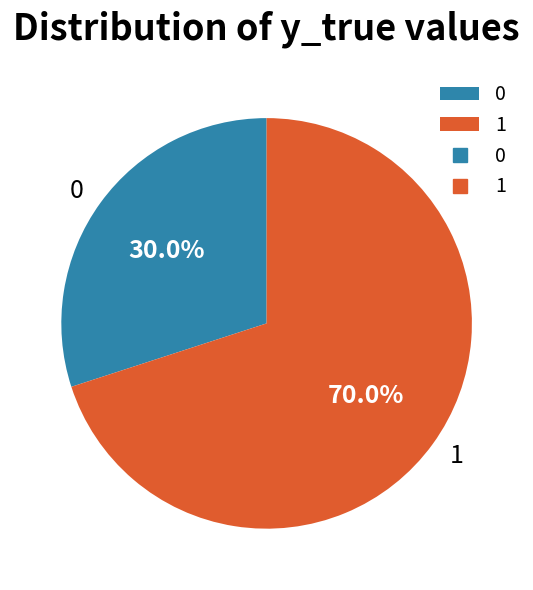

To the nearest percent, what percentage of the pie is 1?

70%